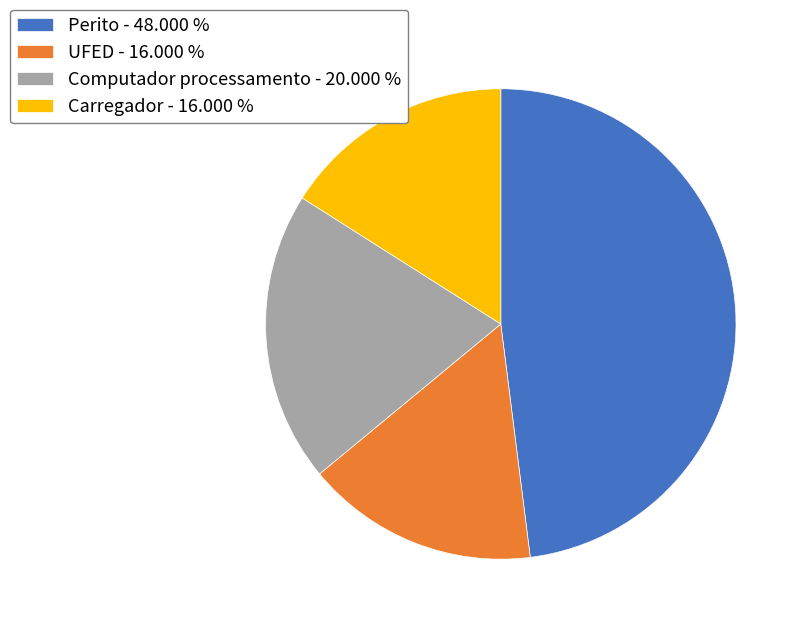

What is the ratio of the value at UFED - 16.000 % to the value at Perito - 48.000 %?

0.3